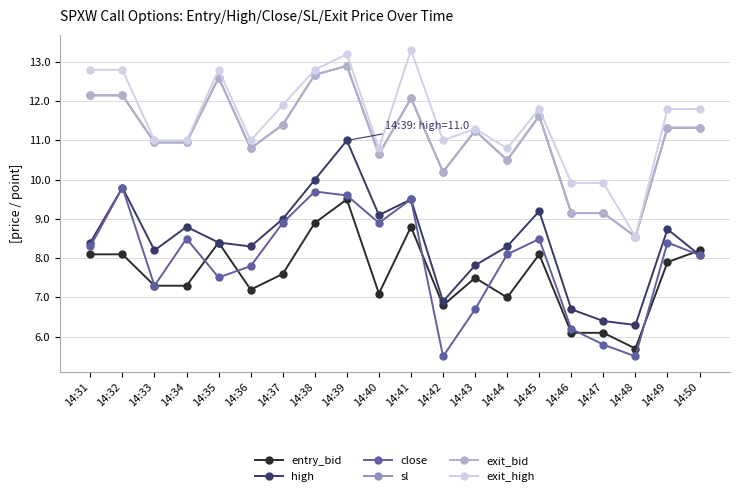

Reading left to right, extract all data points from this chart.

entry_bid: 14:31=8.1	14:32=8.1	14:33=7.3	14:34=7.3	14:35=8.4	14:36=7.2	14:37=7.6	14:38=8.9	14:39=9.5	14:40=7.1	14:41=8.8	14:42=6.8	14:43=7.5	14:44=7.0	14:45=8.1	14:46=6.1	14:47=6.1	14:48=5.7	14:49=7.9	14:50=8.2
high: 14:31=8.4	14:32=9.8	14:33=8.2	14:34=8.8	14:35=8.4	14:36=8.3	14:37=9.0	14:38=10.0	14:39=11.0	14:40=9.1	14:41=9.5	14:42=6.9	14:43=7.8	14:44=8.3	14:45=9.2	14:46=6.7	14:47=6.4	14:48=6.3	14:49=8.7	14:50=8.1
close: 14:31=8.3	14:32=9.8	14:33=7.3	14:34=8.5	14:35=7.5	14:36=7.8	14:37=8.9	14:38=9.7	14:39=9.6	14:40=8.9	14:41=9.5	14:42=5.5	14:43=6.7	14:44=8.1	14:45=8.5	14:46=6.2	14:47=5.8	14:48=5.5	14:49=8.4	14:50=8.1
sl: 14:31=12.2	14:32=12.2	14:33=10.9	14:34=10.9	14:35=12.6	14:36=10.8	14:37=11.4	14:38=12.7	14:39=12.9	14:40=10.7	14:41=12.1	14:42=10.2	14:43=11.2	14:44=10.5	14:45=11.6	14:46=9.2	14:47=9.2	14:48=8.6	14:49=11.3	14:50=11.3
exit_bid: 14:31=12.2	14:32=12.2	14:33=10.9	14:34=10.9	14:35=12.6	14:36=10.8	14:37=11.4	14:38=12.7	14:39=12.9	14:40=10.7	14:41=12.1	14:42=10.2	14:43=11.2	14:44=10.5	14:45=11.6	14:46=9.2	14:47=9.2	14:48=8.6	14:49=11.3	14:50=11.3
exit_high: 14:31=12.8	14:32=12.8	14:33=11.0	14:34=11.0	14:35=12.8	14:36=11.0	14:37=11.9	14:38=12.8	14:39=13.2	14:40=10.8	14:41=13.3	14:42=11.0	14:43=11.3	14:44=10.8	14:45=11.8	14:46=9.9	14:47=9.9	14:48=8.6	14:49=11.8	14:50=11.8